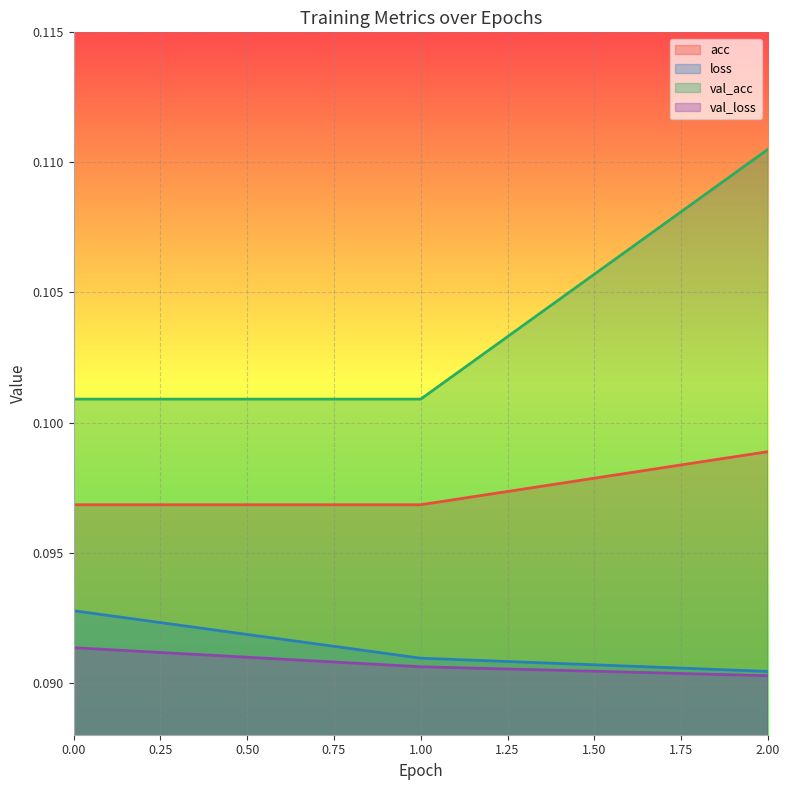

At which category does the chart reach its minimum across all series?

2.00